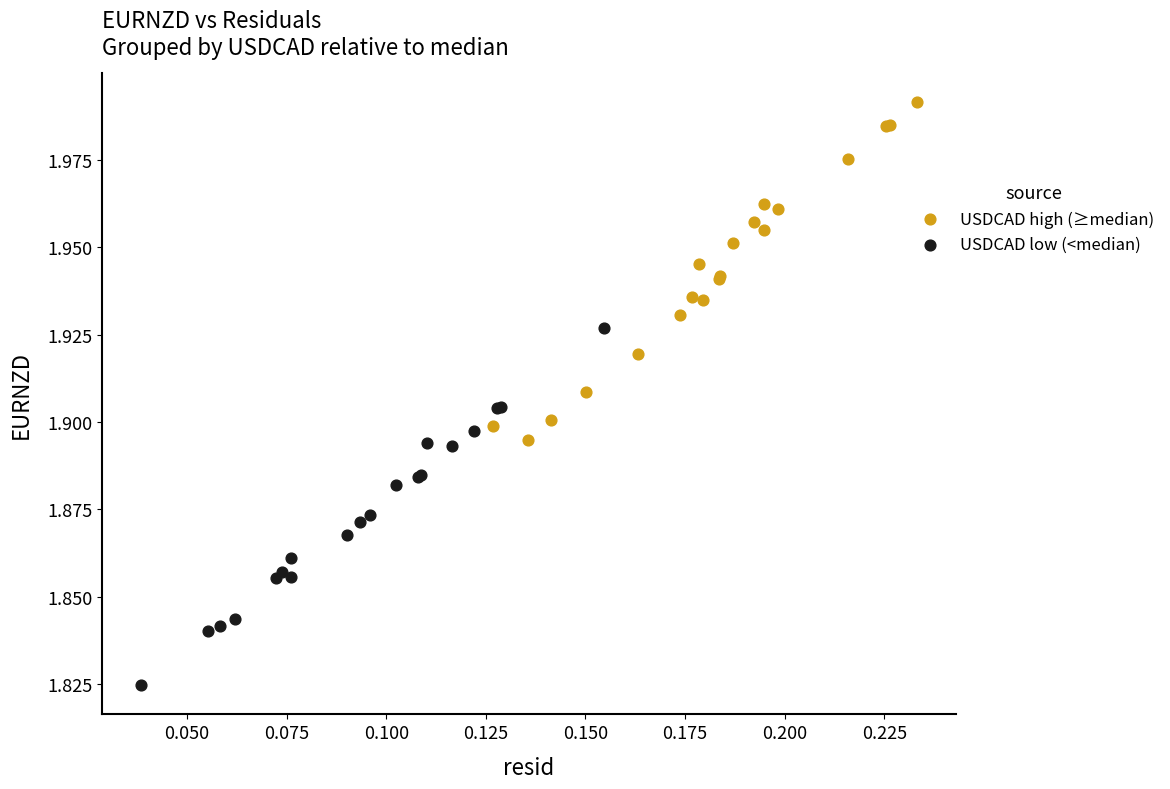

Which series contains the highest Y value?

USDCAD high (≥median)